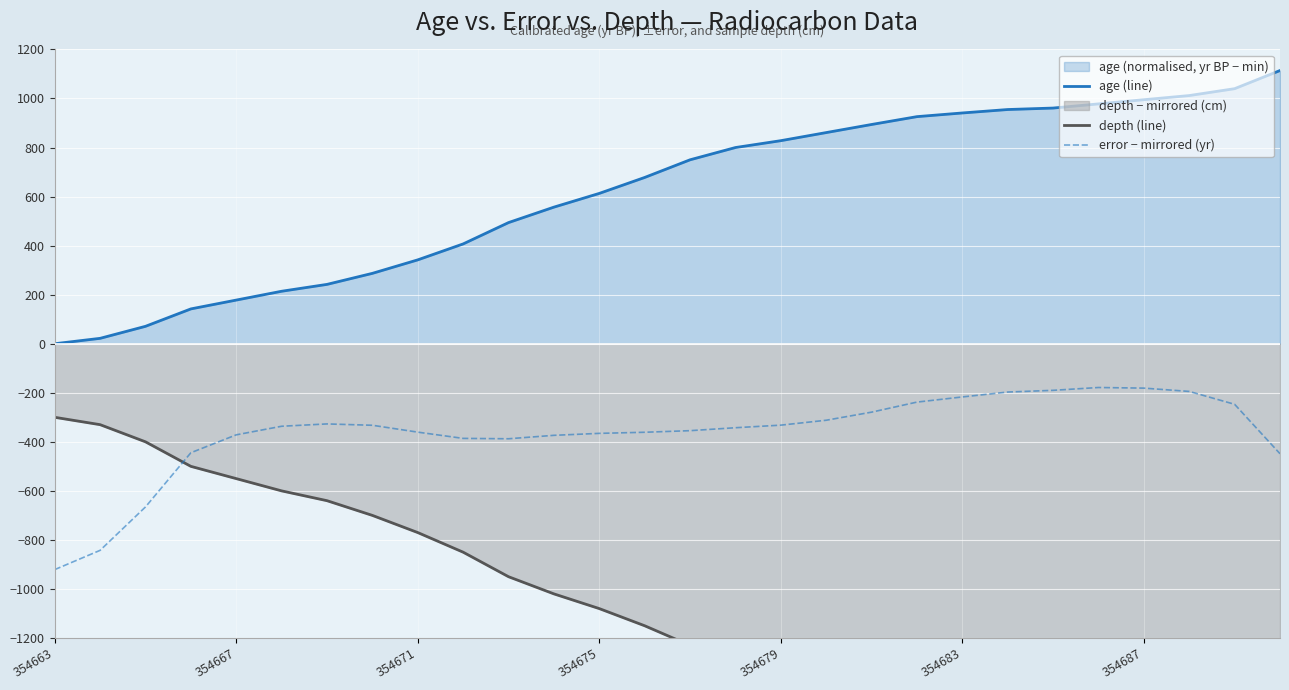

Rank the series by their average value, from lowest to highest.

depth (line), error − mirrored (yr), age (line)